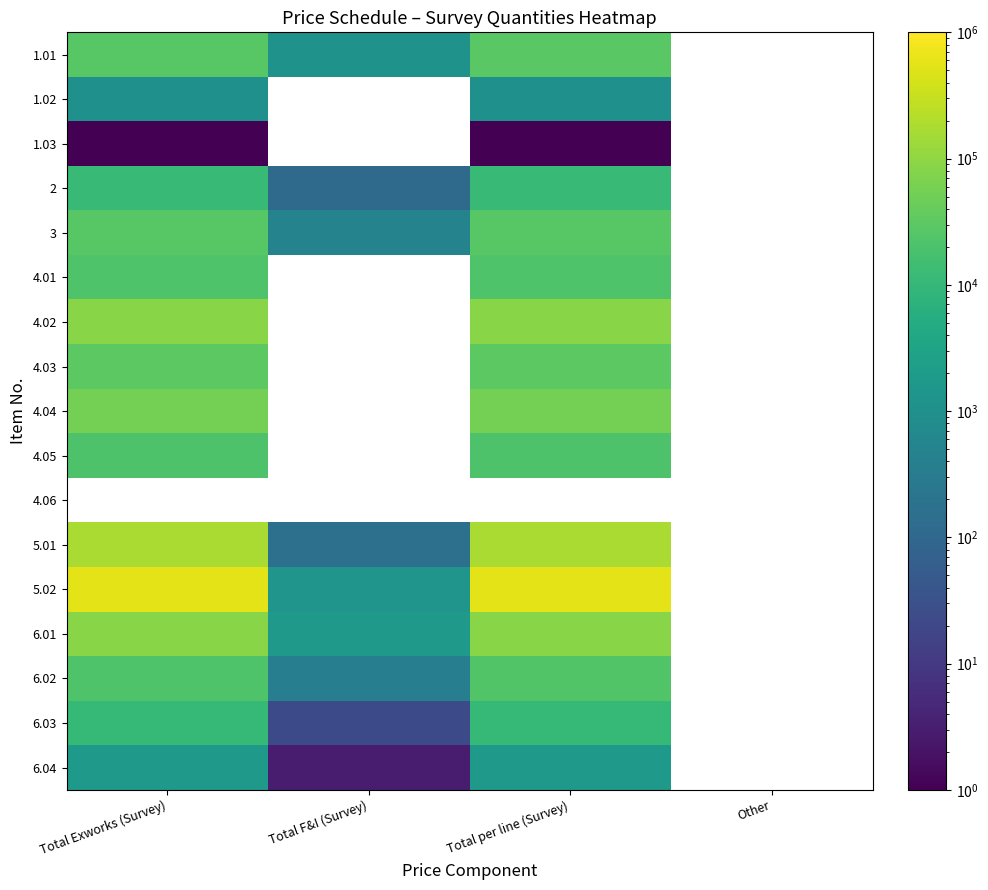

At which category does the chart reach its peak across all series?

Total per line (Survey)